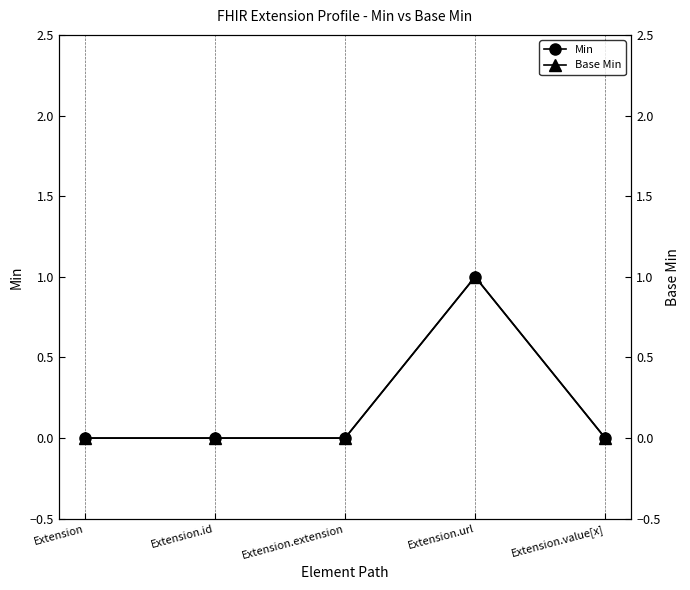

Reading left to right, what are all the values shown in this chart?

Min: Extension=0	Extension.id=0	Extension.extension=0	Extension.url=1	Extension.value[x]=0
Base Min: Extension=0	Extension.id=0	Extension.extension=0	Extension.url=1	Extension.value[x]=0